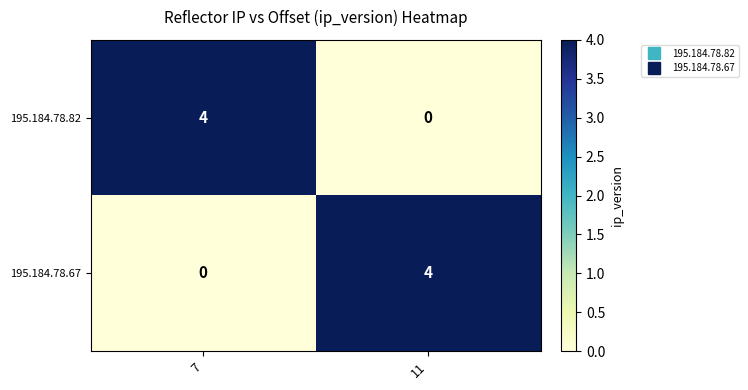

What is the total value across all series at 7?

4